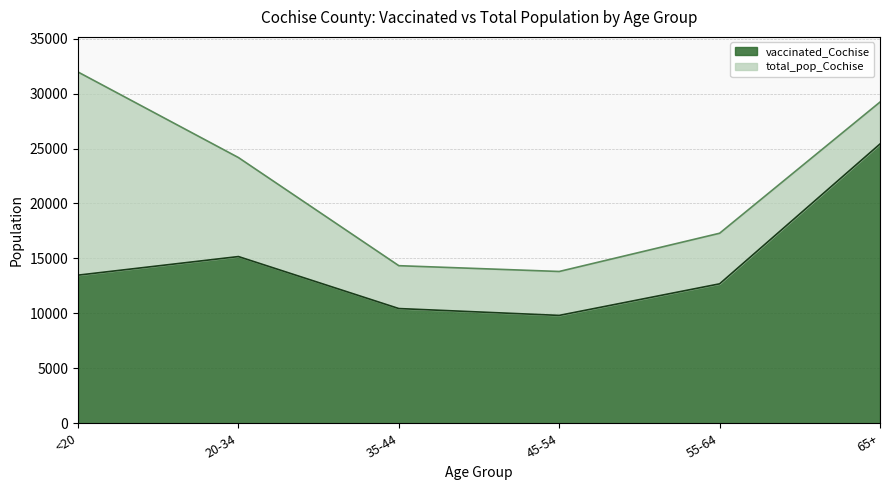

How many distinct data groups are displayed?

2